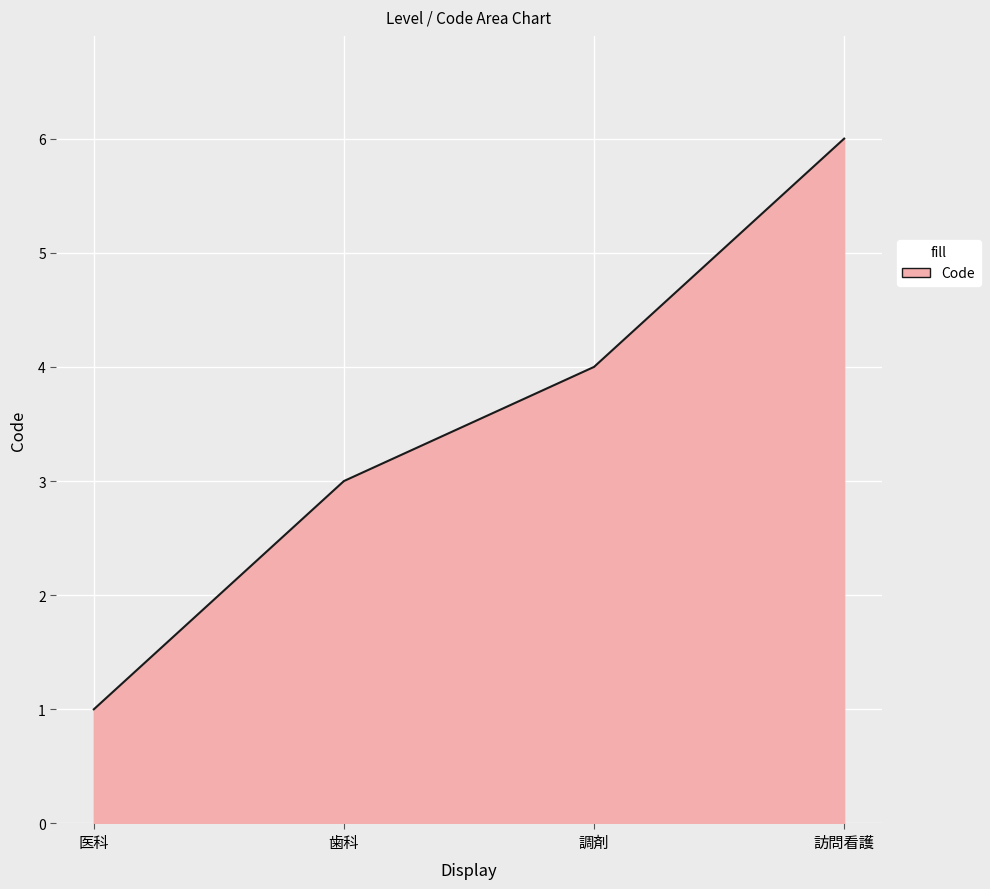

Reading right to left, list all the values displayed in this chart.

6	4	3	1